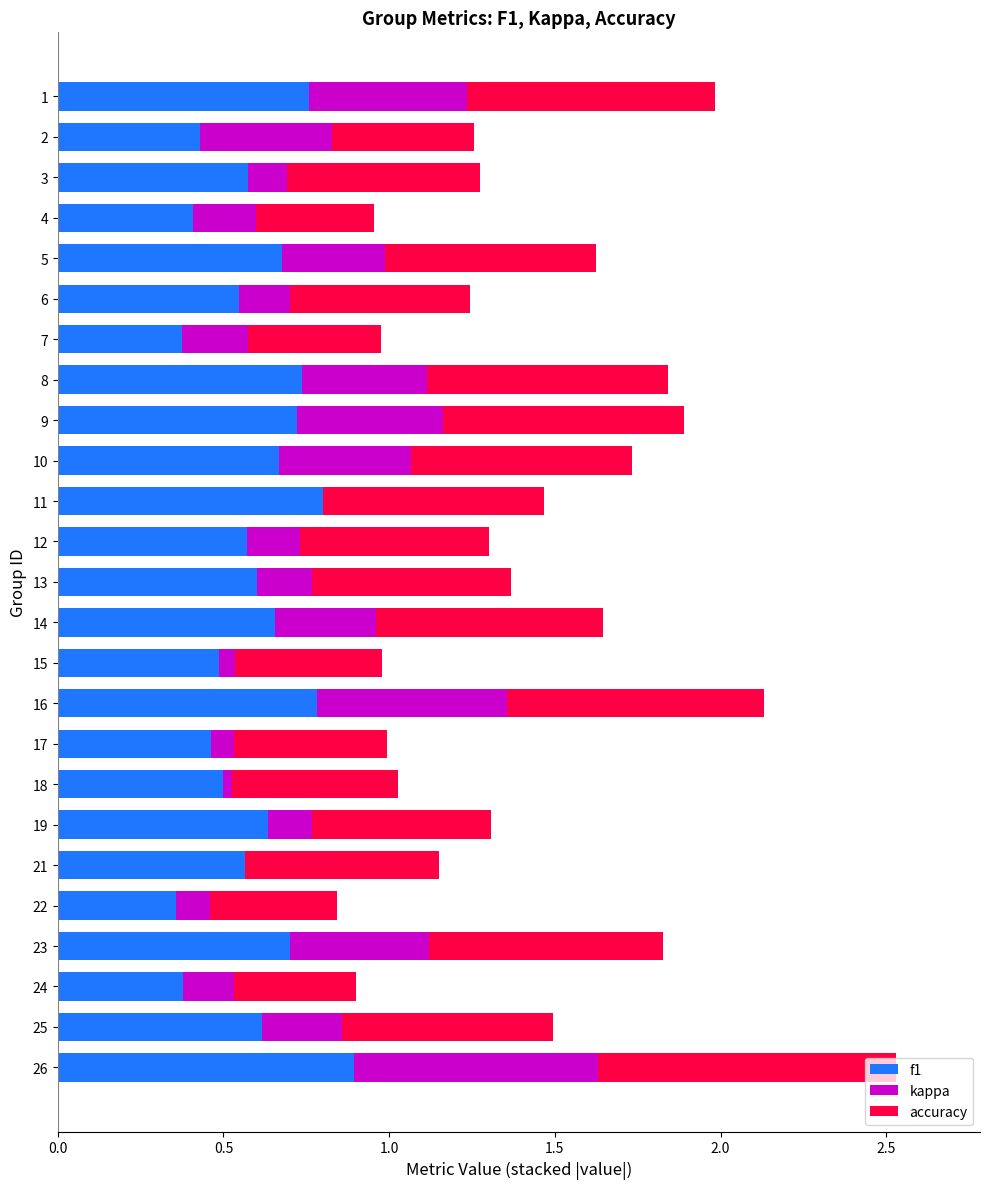

What is the sum of all f1 values?

14.9